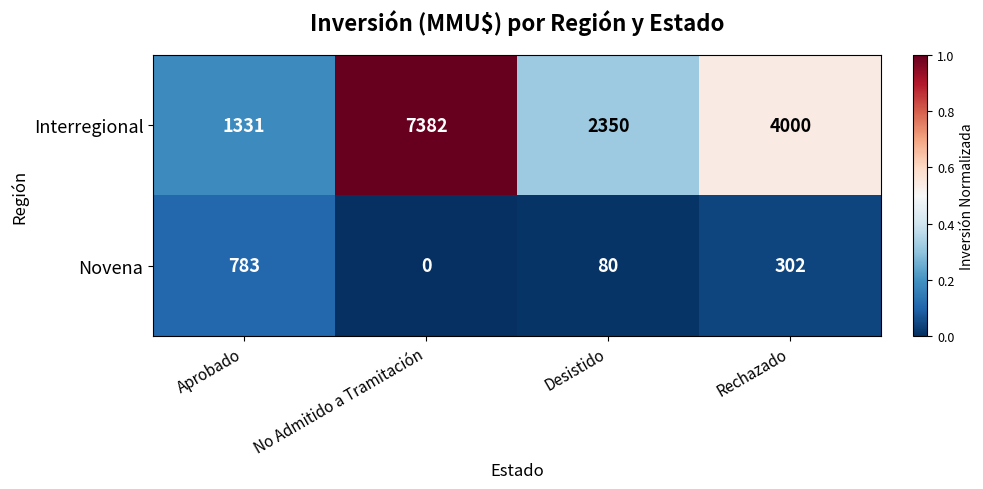

Between Aprobado and No Admitido a Tramitación, which series saw the biggest shift?

Interregional